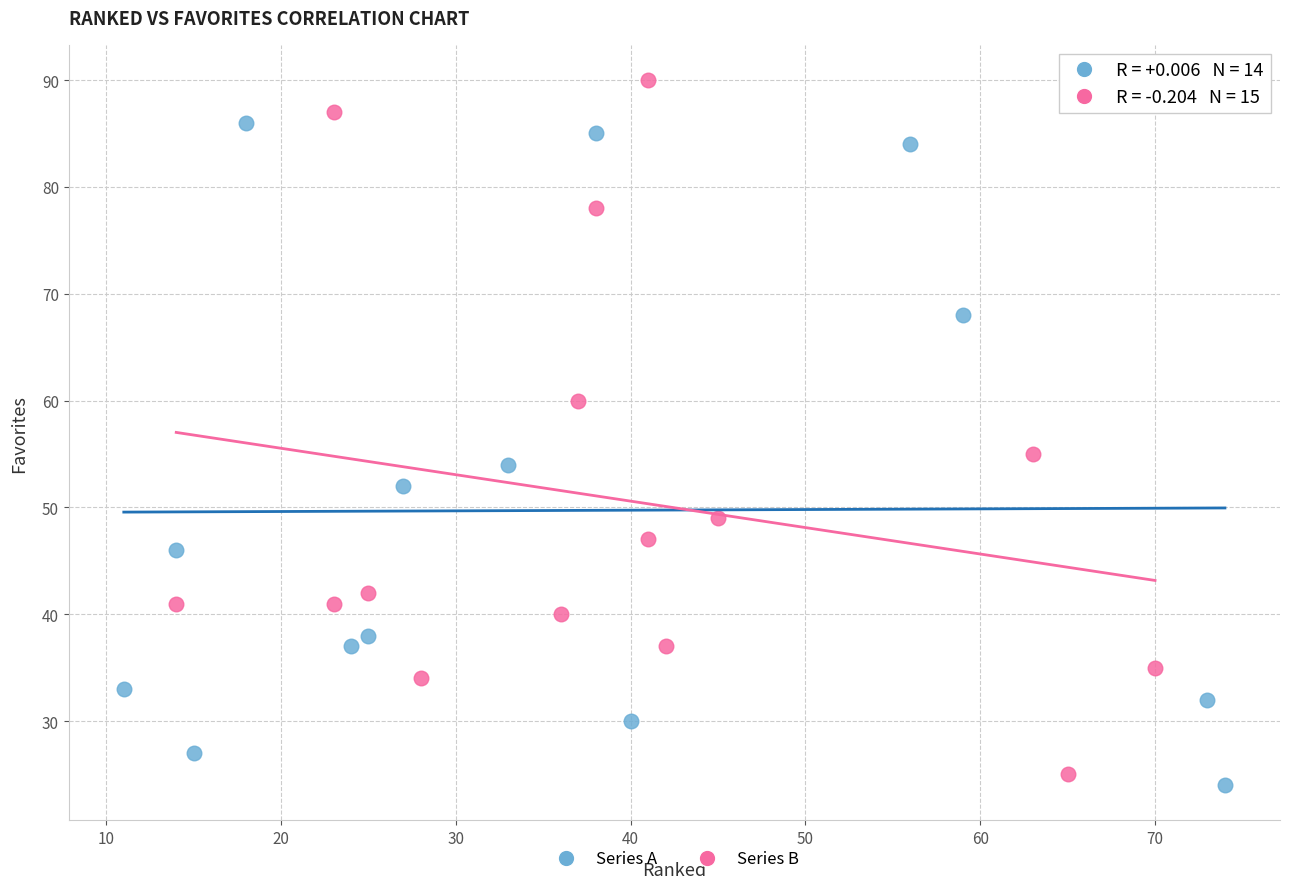

Which series contains the highest Y value?

Series B